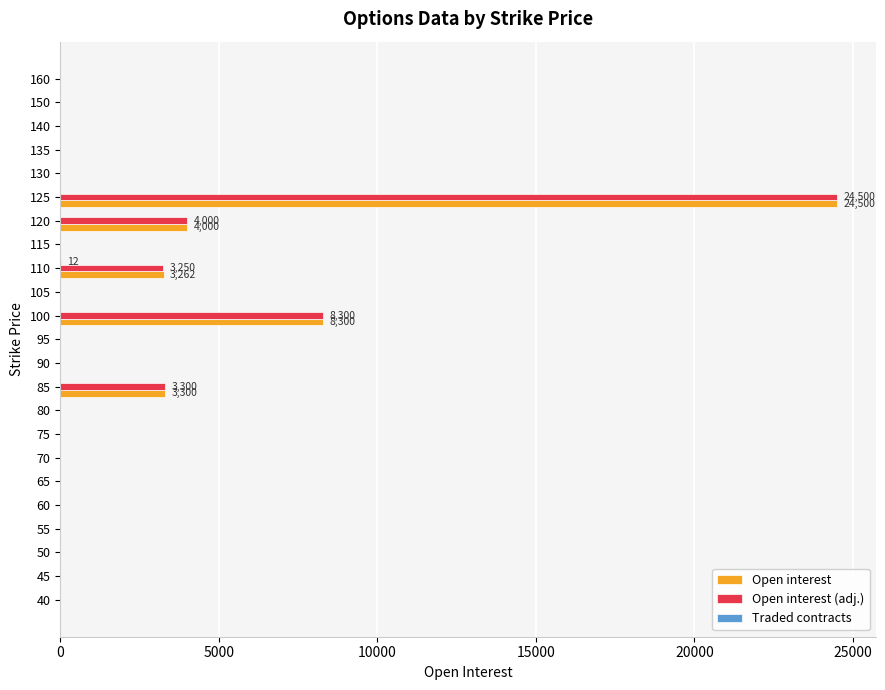

Between 65 and 110, which series saw the biggest shift?

Open interest